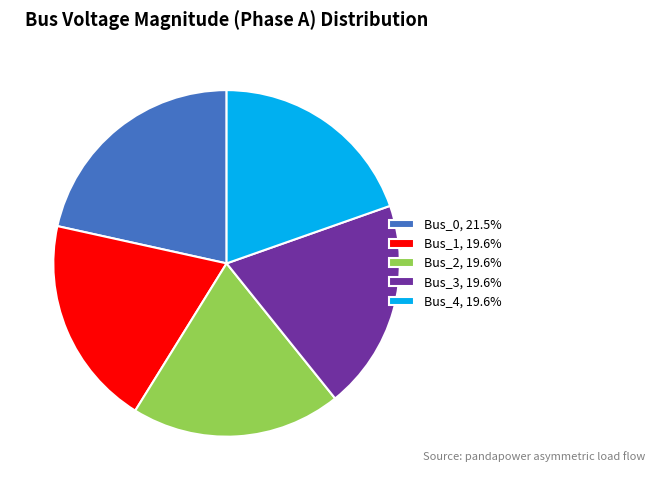

Is the sum of Bus_2 and Bus_4 greater than half?

No